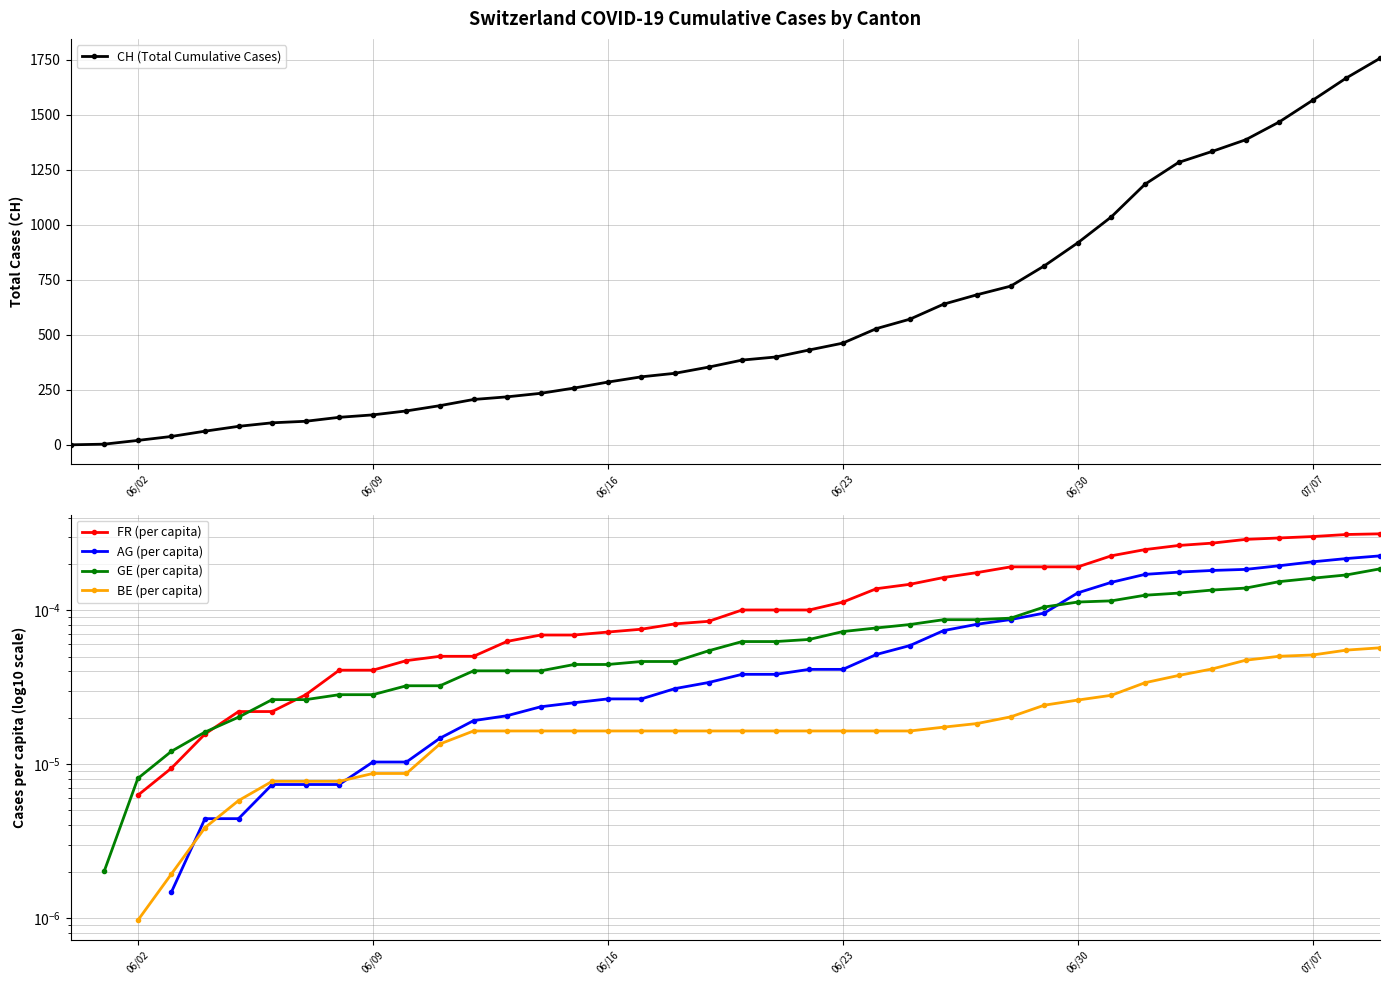

How many AG (per capita) values are between 0 and 1?

37